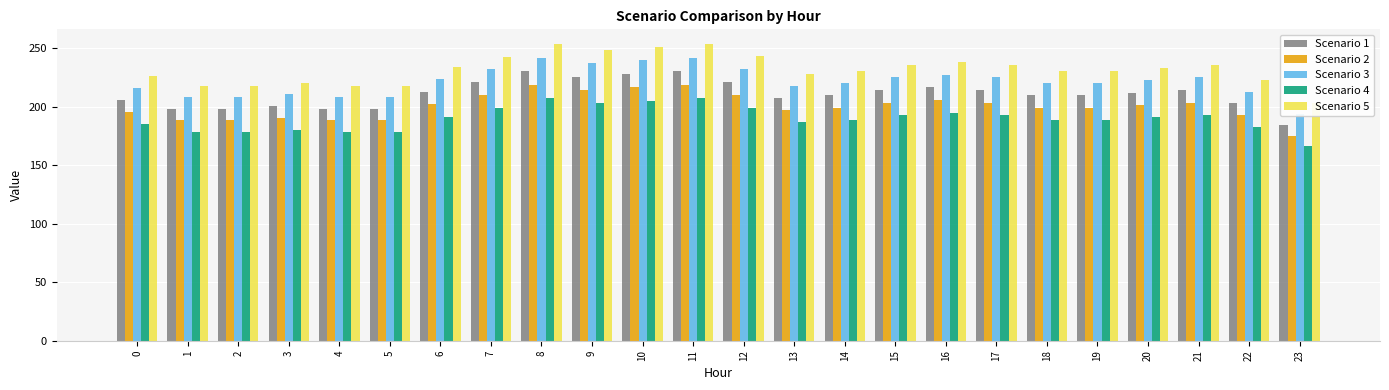

Where is Scenario 4 nearest to the value 186?

13